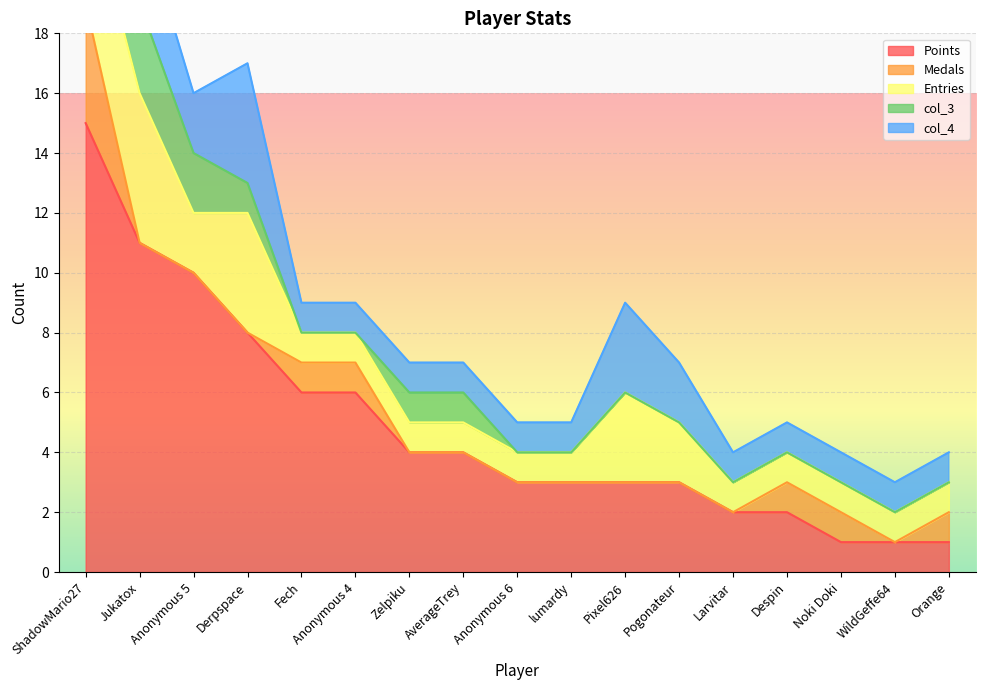

Which series has the widest spread of values?

Points